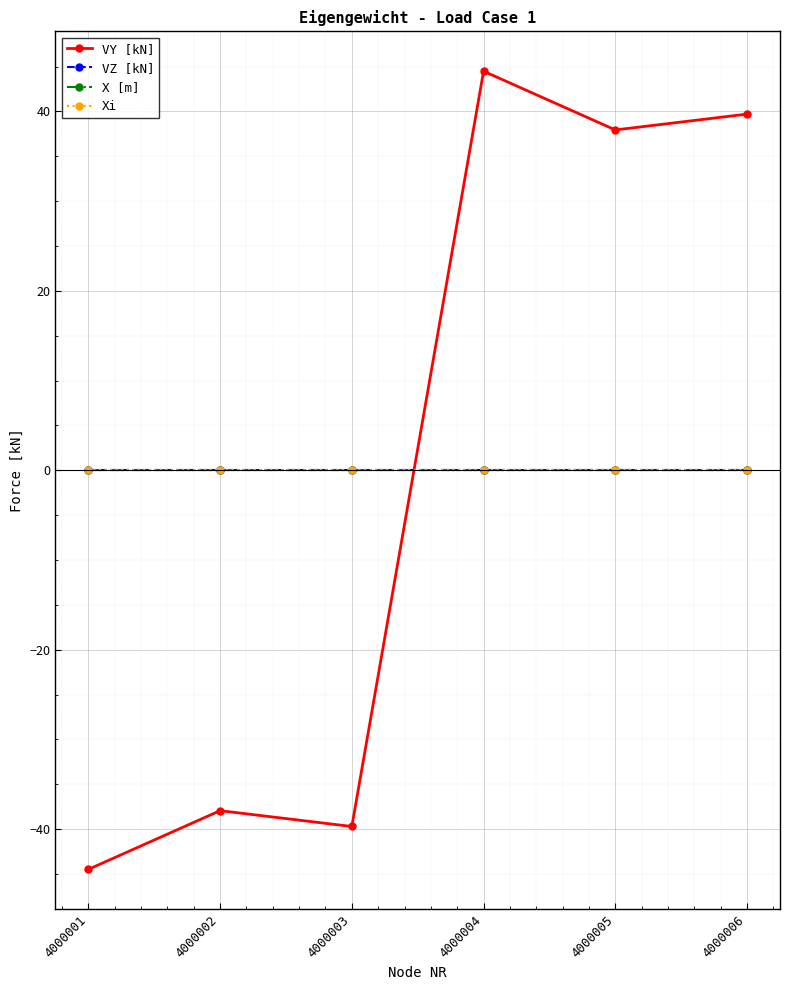

True or false: VZ [kN] and VY [kN] cross at least once.

True